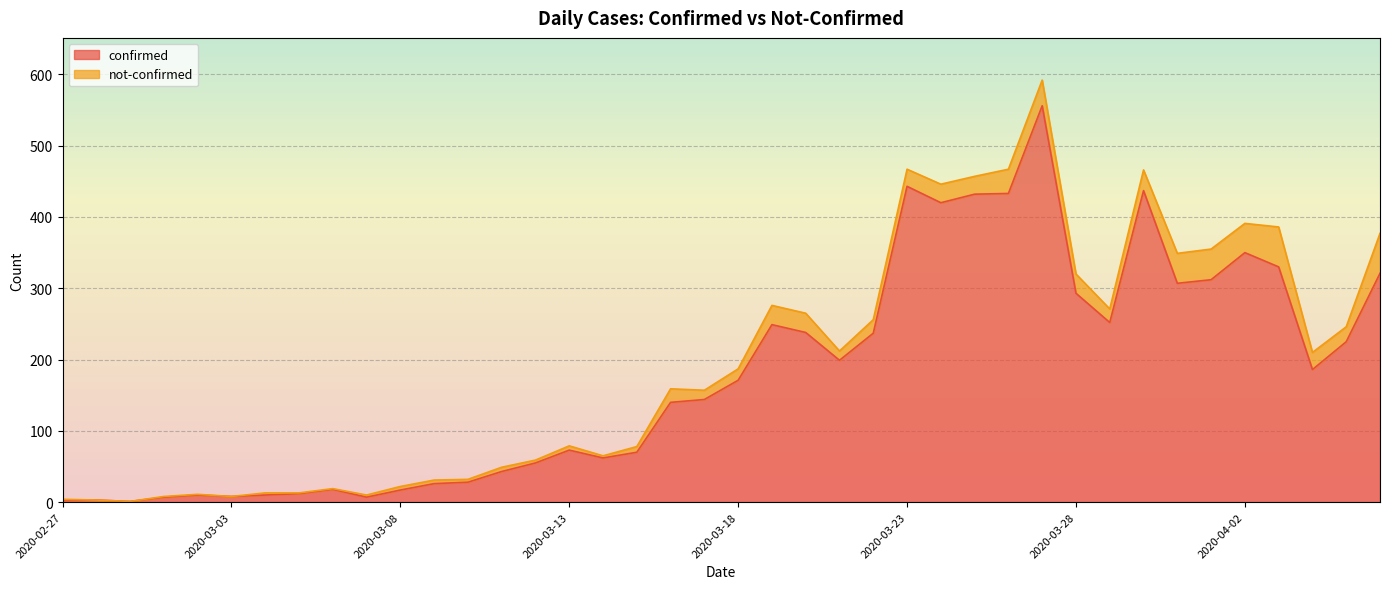

Where is the data nearest to the value 278?

2020-03-28